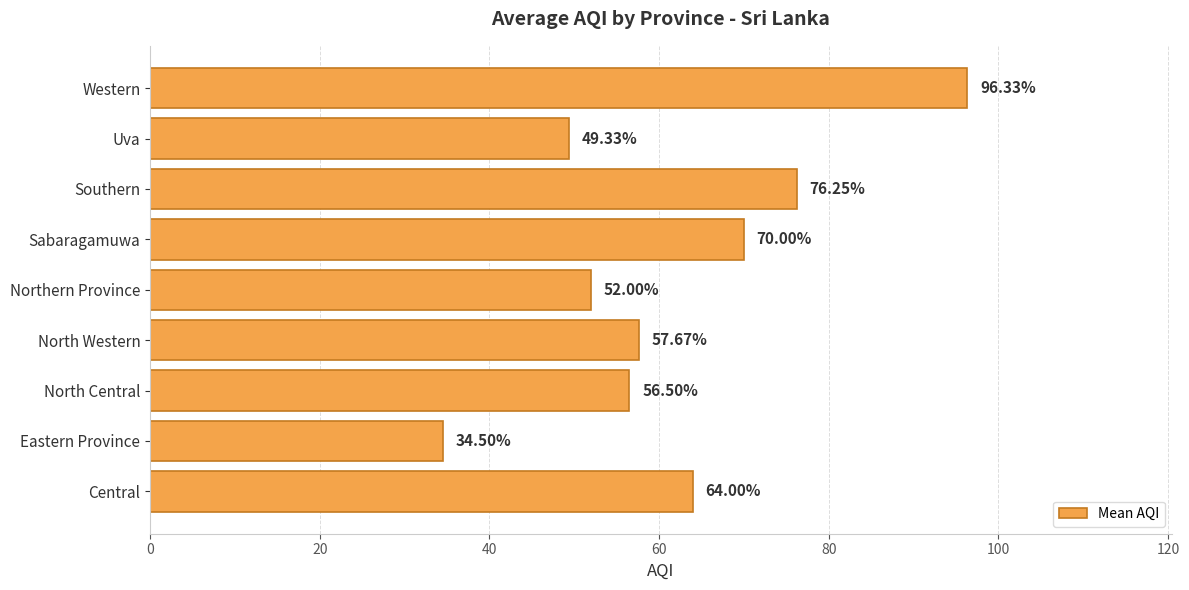

What is the smallest value displayed?

34.5